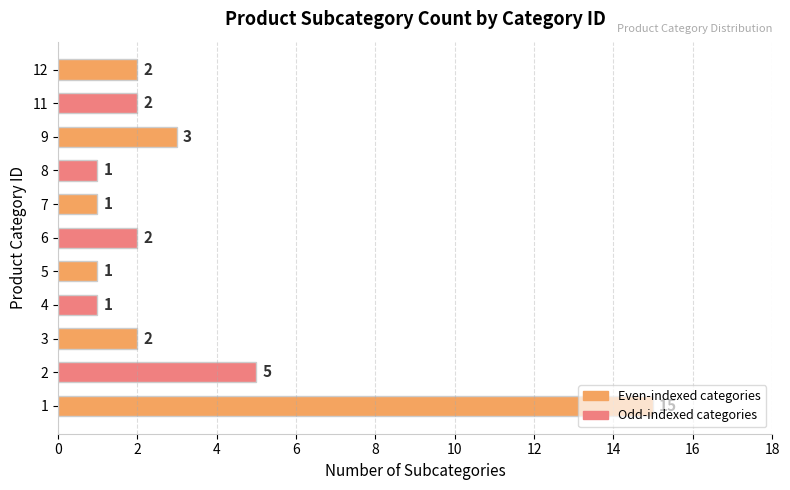

How many series are shown in this chart?

1